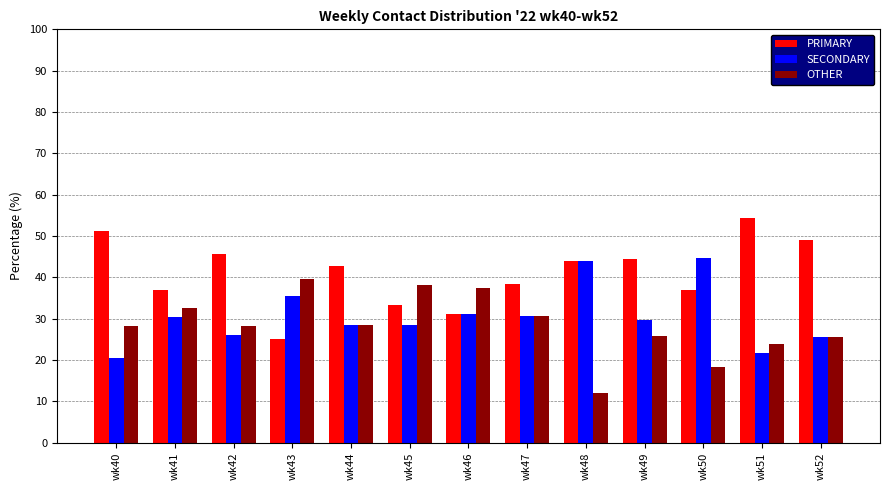

What is the lowest value of the OTHER series?

12.0